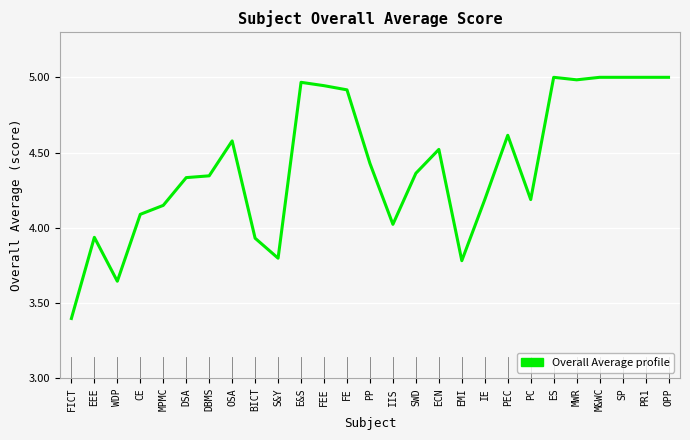

What position from the left is MWR?

23